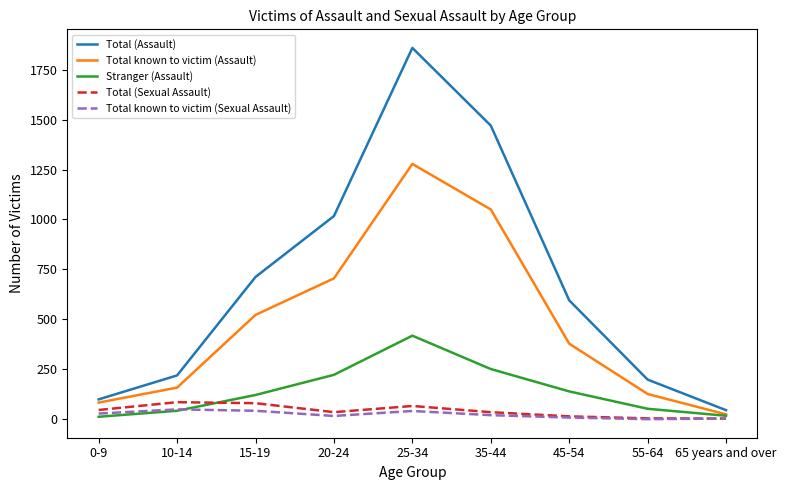

Where is the first local minimum for Total known to victim (Sexual Assault)?

20-24